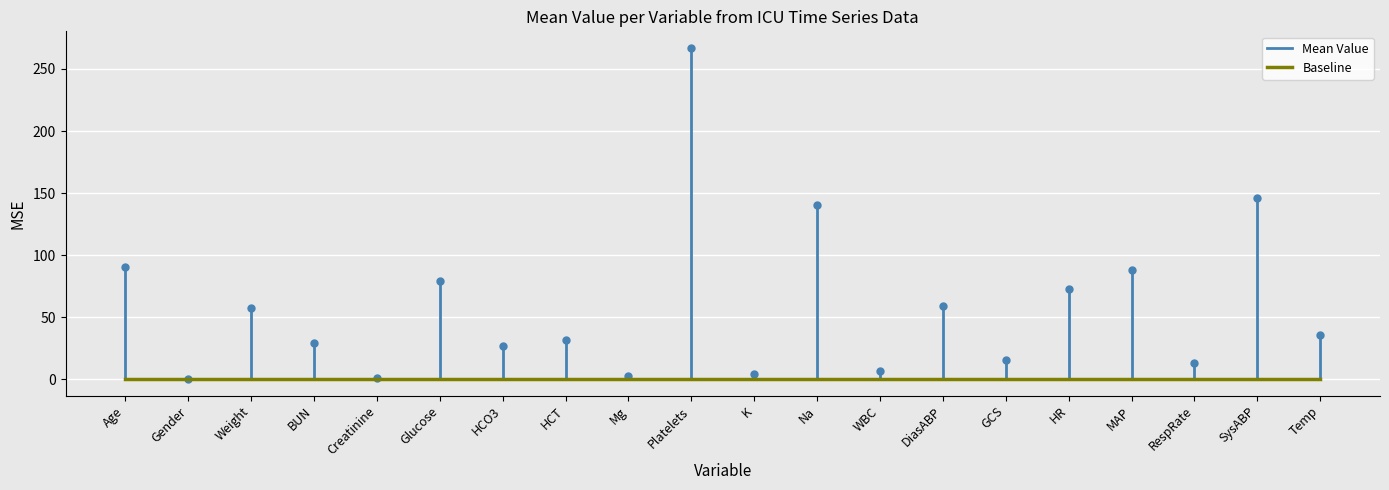

What is the label of the 8th point from the left?

HCT